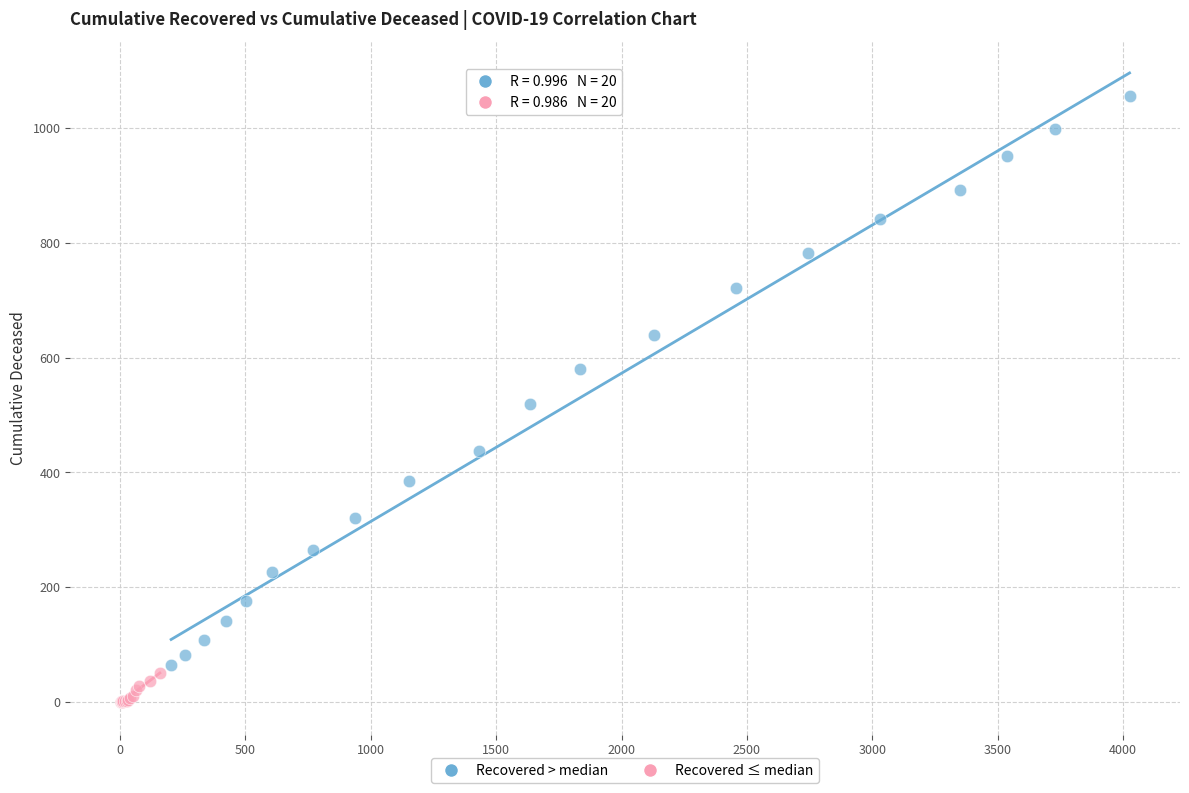

Which series reaches the minimum Y coordinate?

Recovered ≤ median